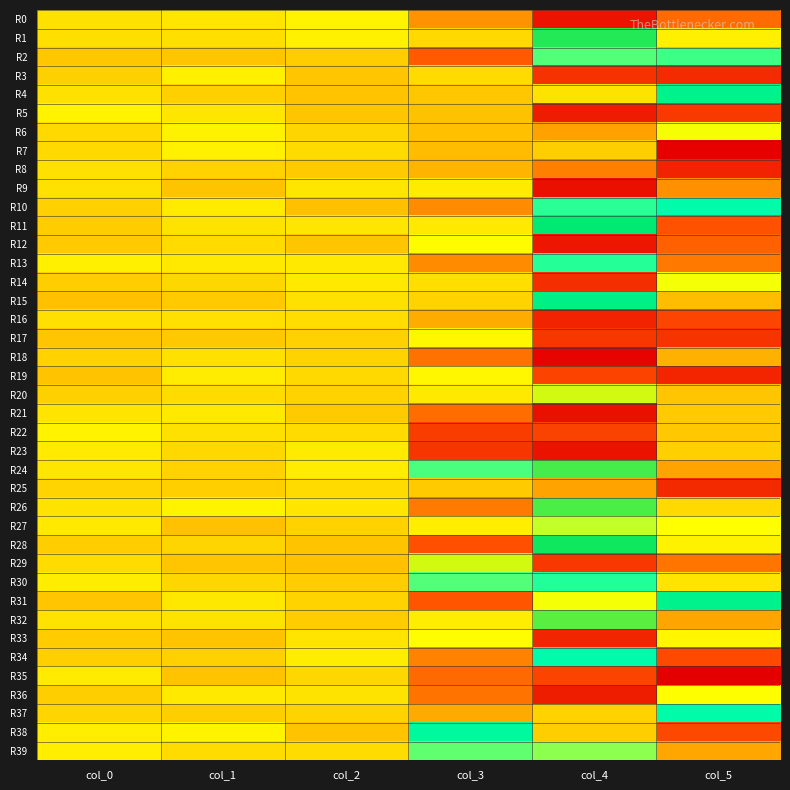

At which category is the sum across all series the highest?

col_1